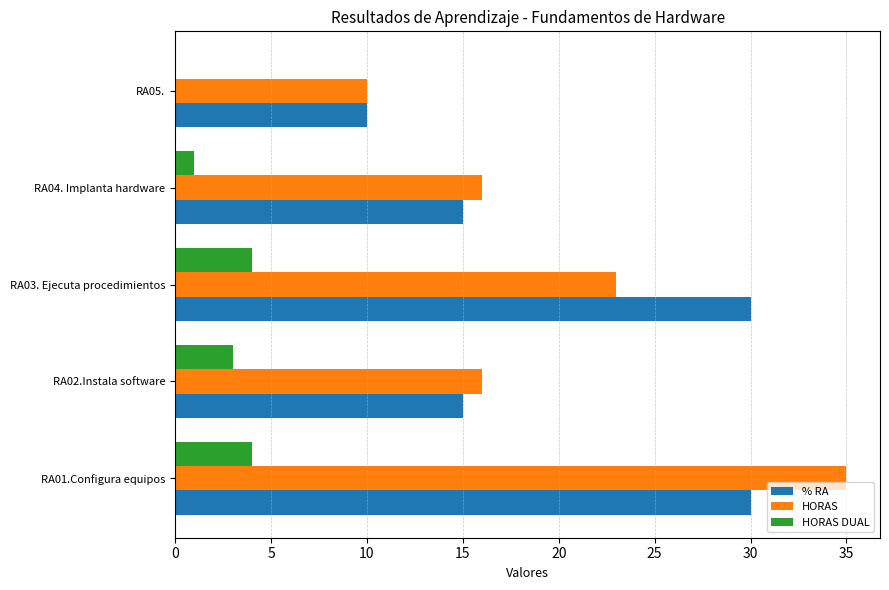

Which series changed the most between RA03. Ejecuta procedimientos and RA05.?

% RA